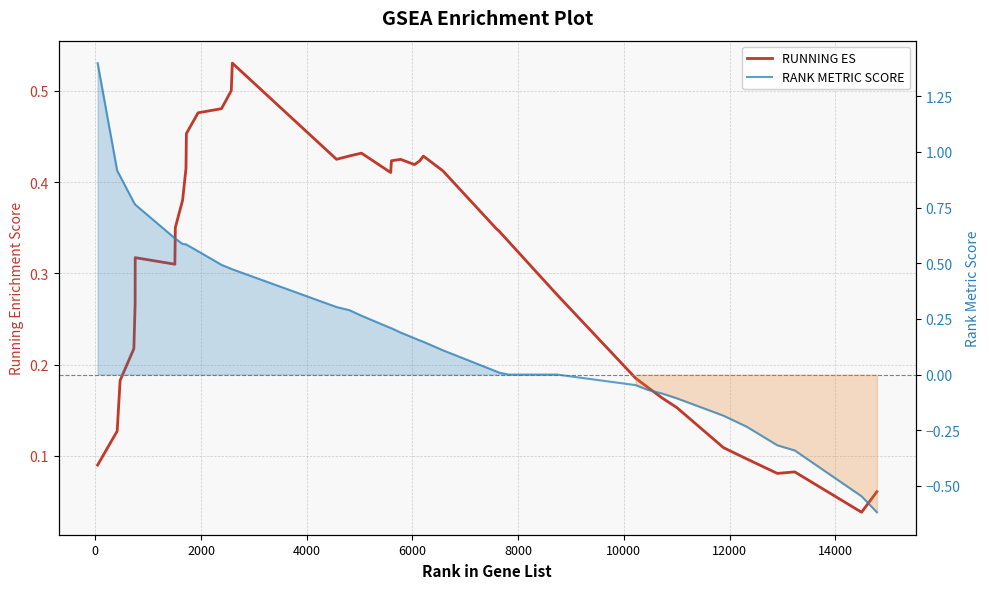

Is the value of RANK METRIC SCORE at 0 greater than the value of RUNNING ES at 12?

Yes